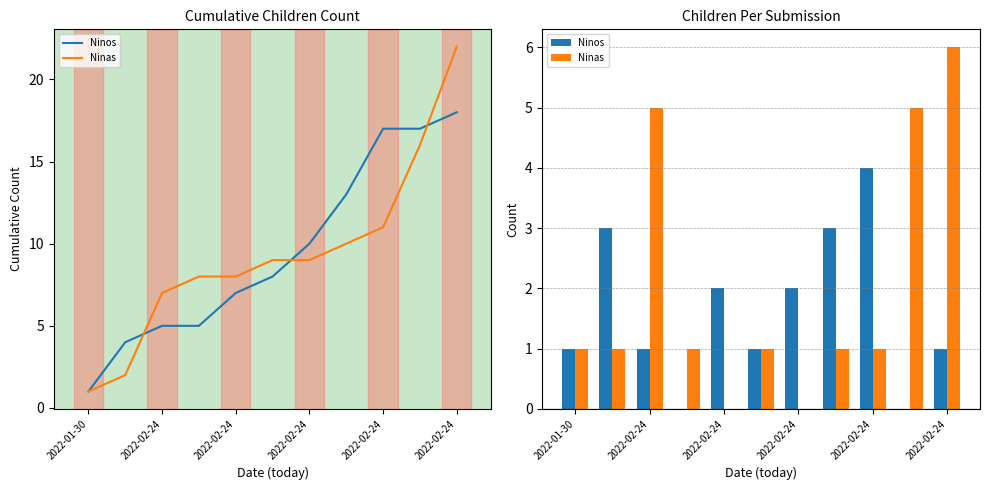

Is the value of Ninas at 2022-02-24 greater than the value of Ninos at 2022-02-24?

No